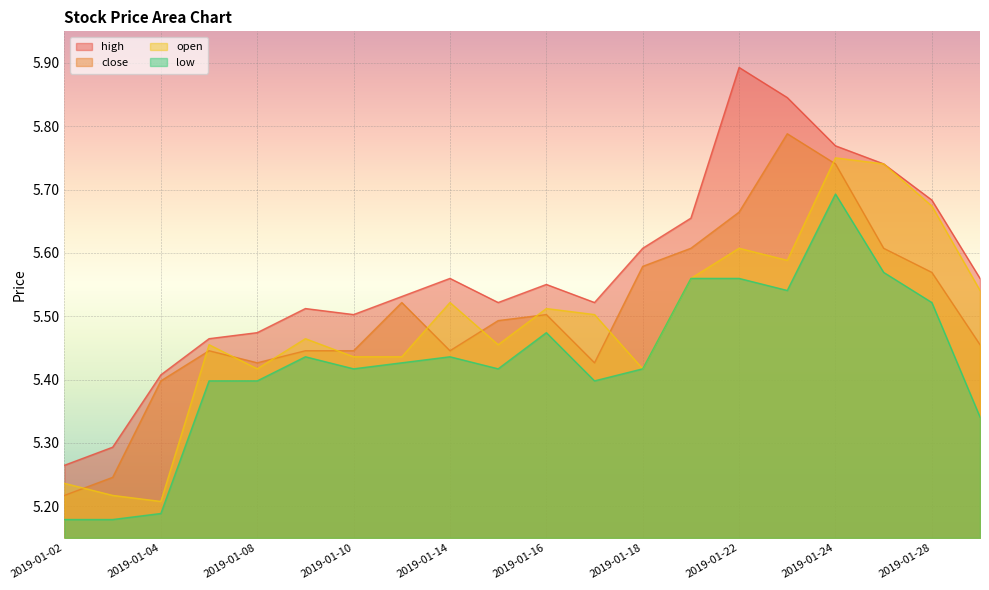

True or false: low and high cross at least once.

False